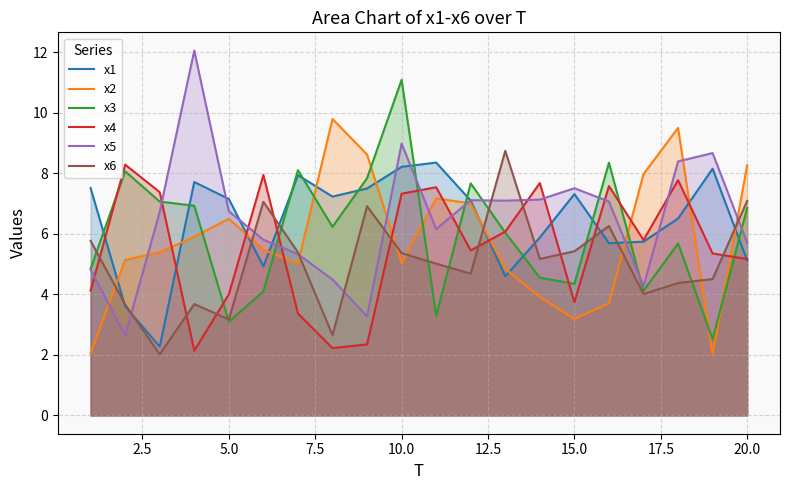

What are all the series names shown in the legend?

x1, x2, x3, x4, x5, x6